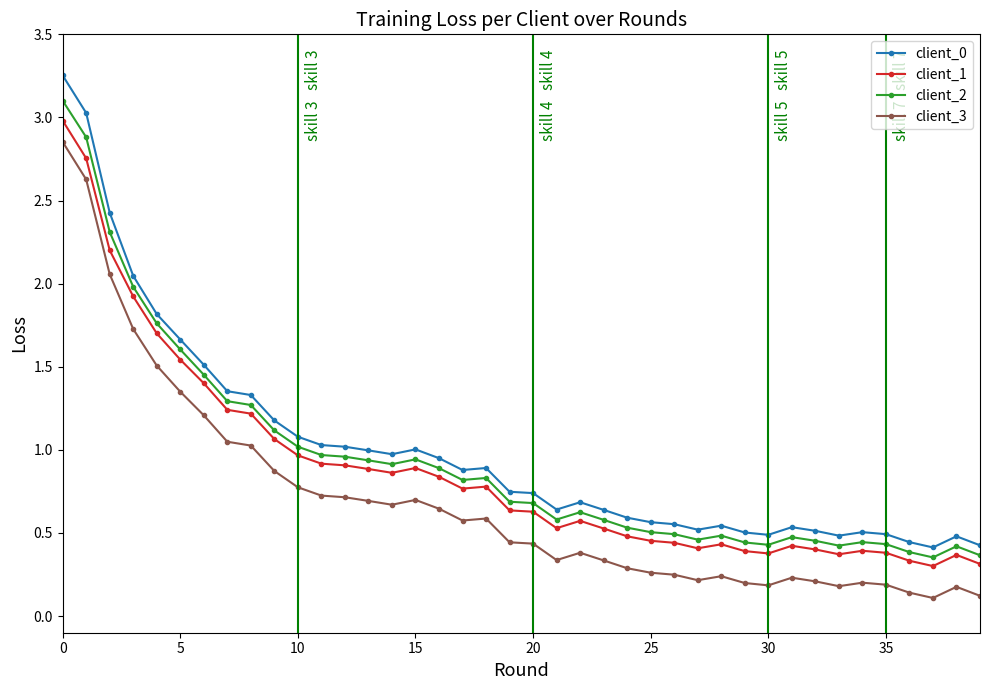

True or false: client_1 and client_0 intersect in this chart.

False